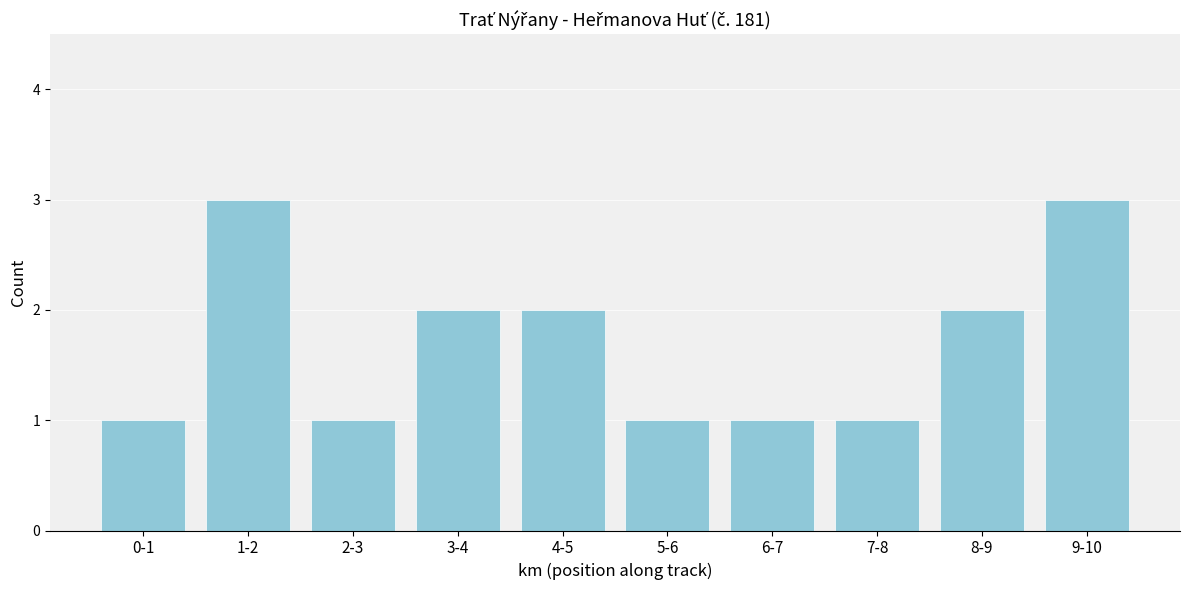

Reading left to right, extract all data points from this chart.

0-1=1	1-2=3	2-3=1	3-4=2	4-5=2	5-6=1	6-7=1	7-8=1	8-9=2	9-10=3